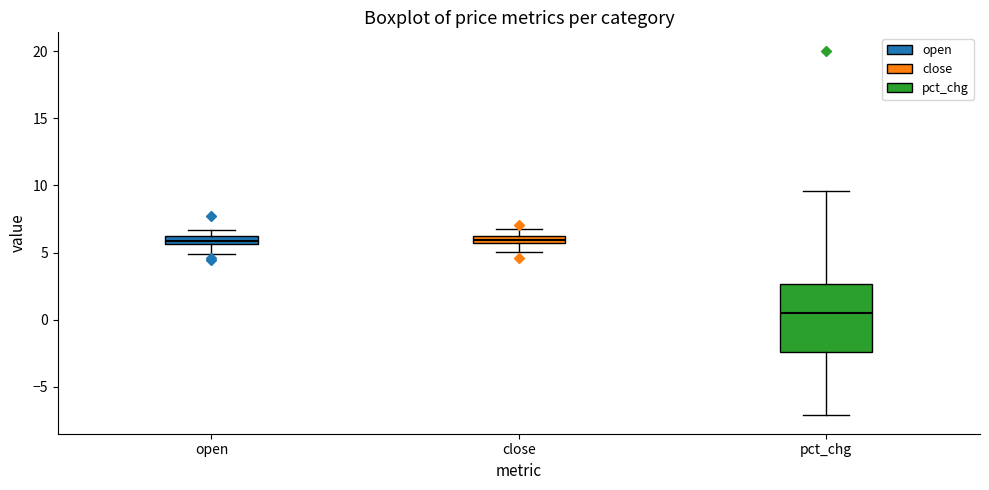

Which box's median line is the lowest?

pct_chg